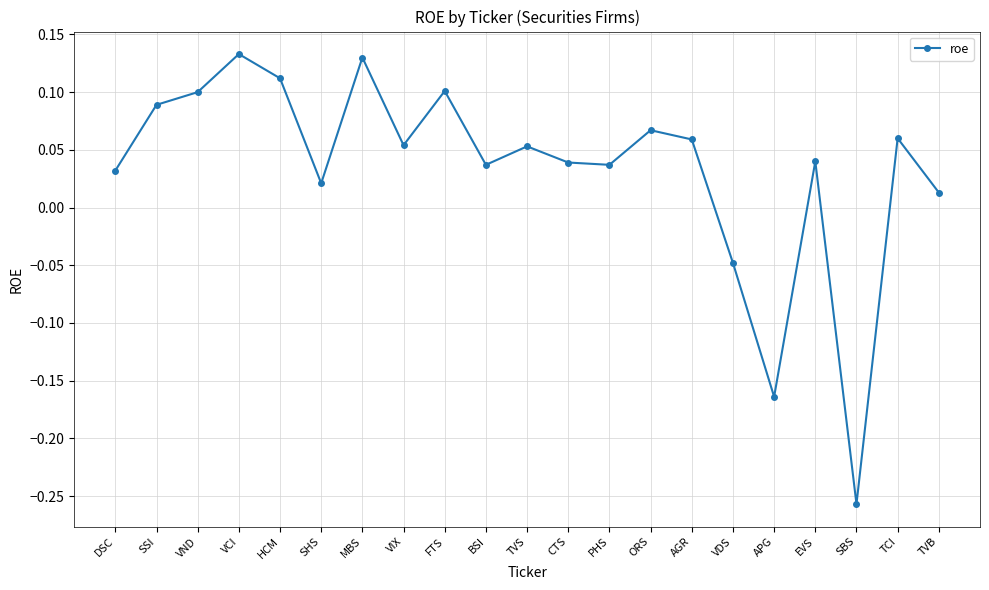

The value at TVS is 0.1. True or false?

True